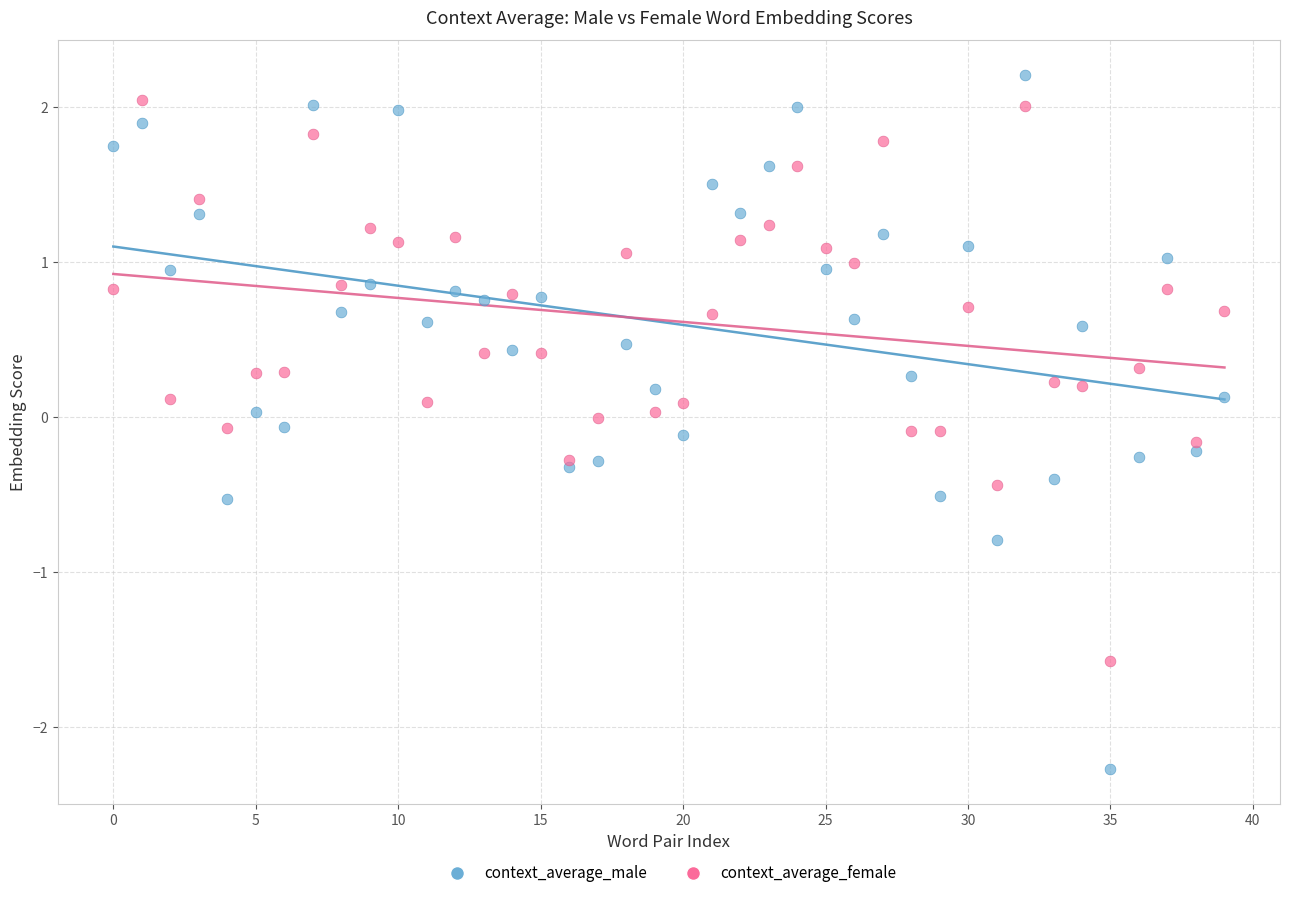

Which series has the widest spread of Y values?

context_average_male